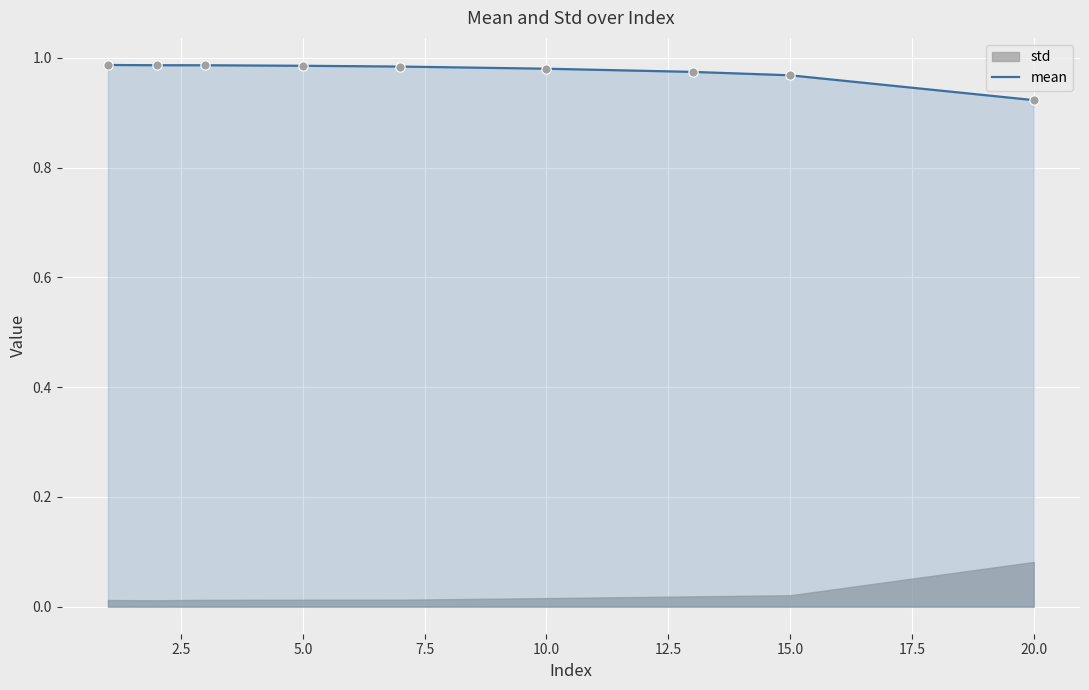

Which category has the lowest value in the mean series?

20.0